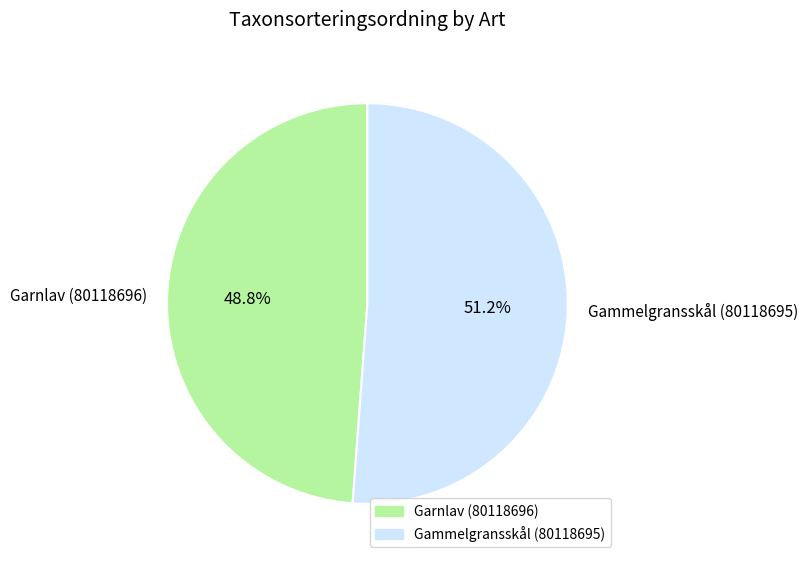

To the nearest percent, what portion does Gammelgransskål (80118695) represent?

51%